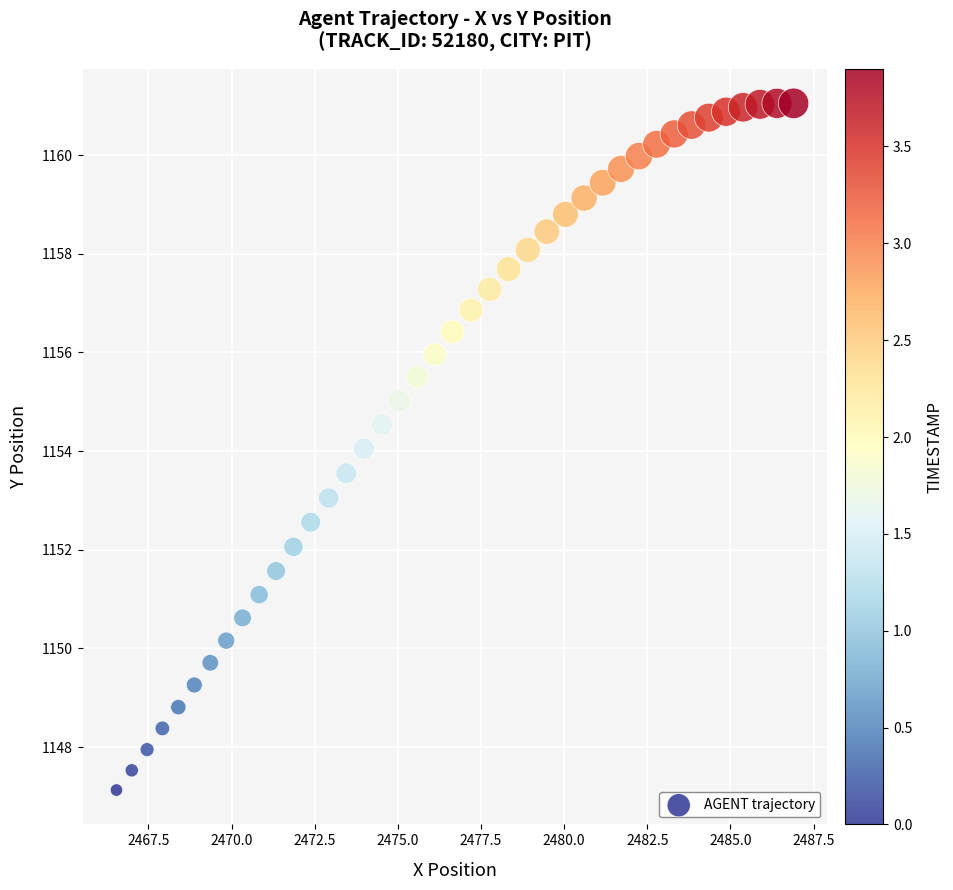

What is the range of Y values (max minus min)?

13.9